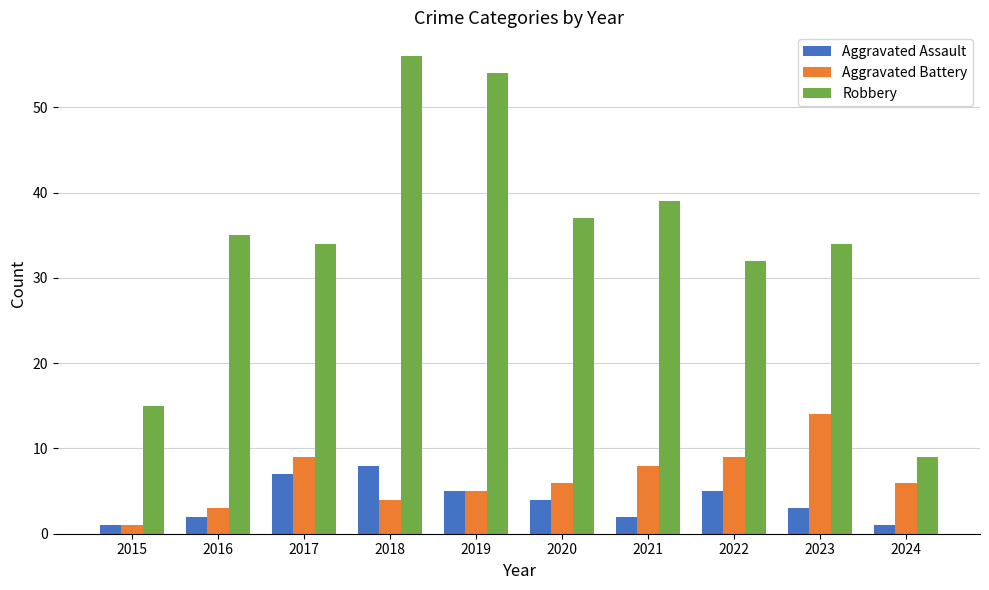

The Aggravated Assault series shows 5 at 2019. True or false?

True